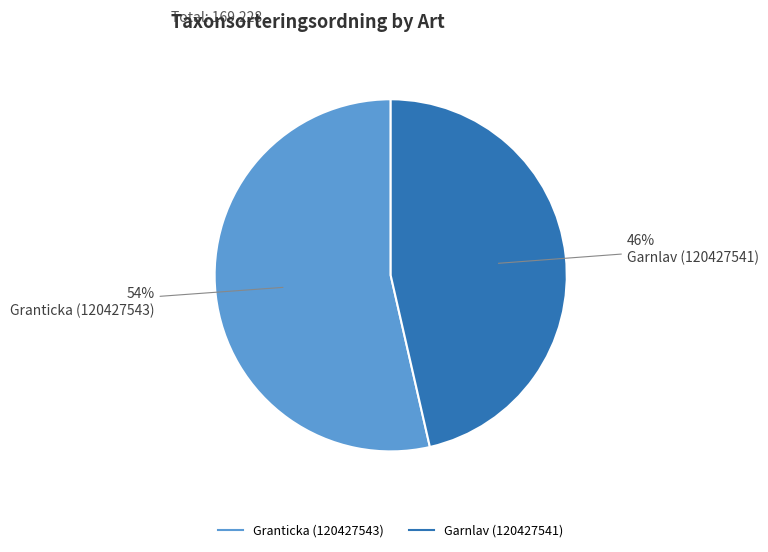

Do Granticka (120427543) and Garnlav (120427541) together represent more than half of the pie?

Yes